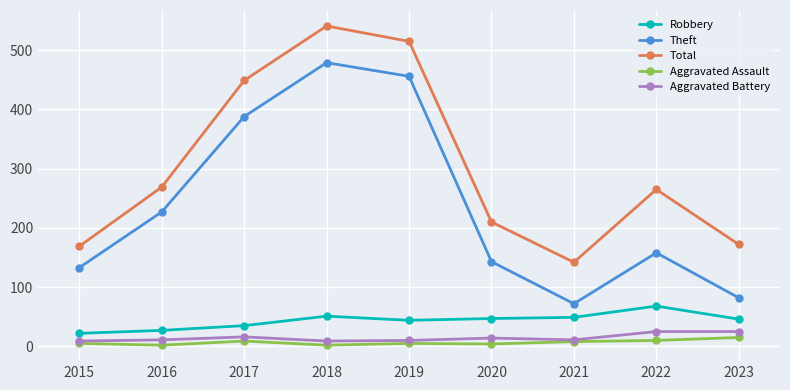

Does the chart display data point markers on the line(s)?

Yes